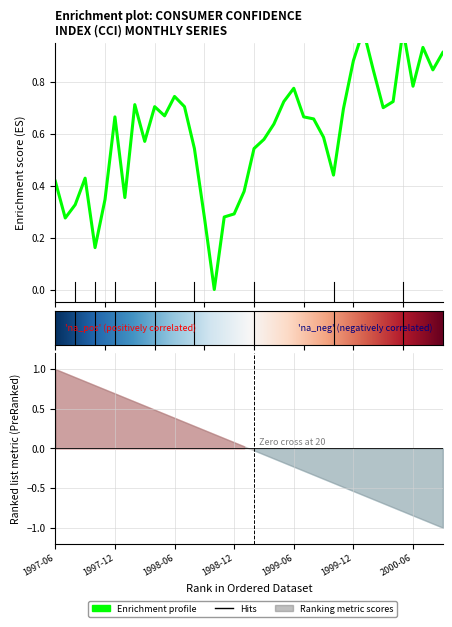

How many lines are shown in the chart?

1